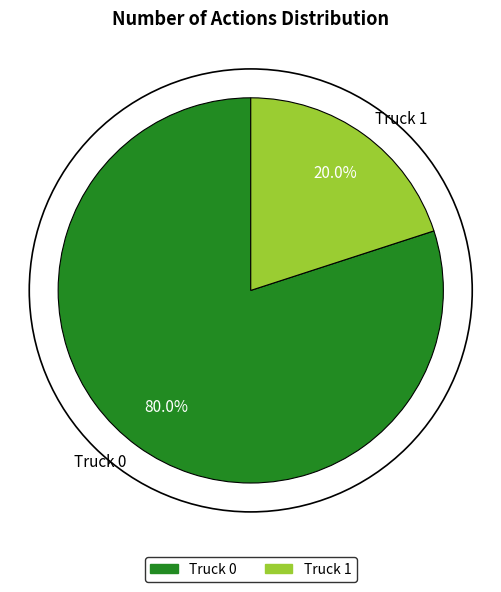

Approximately how many times larger is the value at Truck 0 compared to Truck 1?

4.0